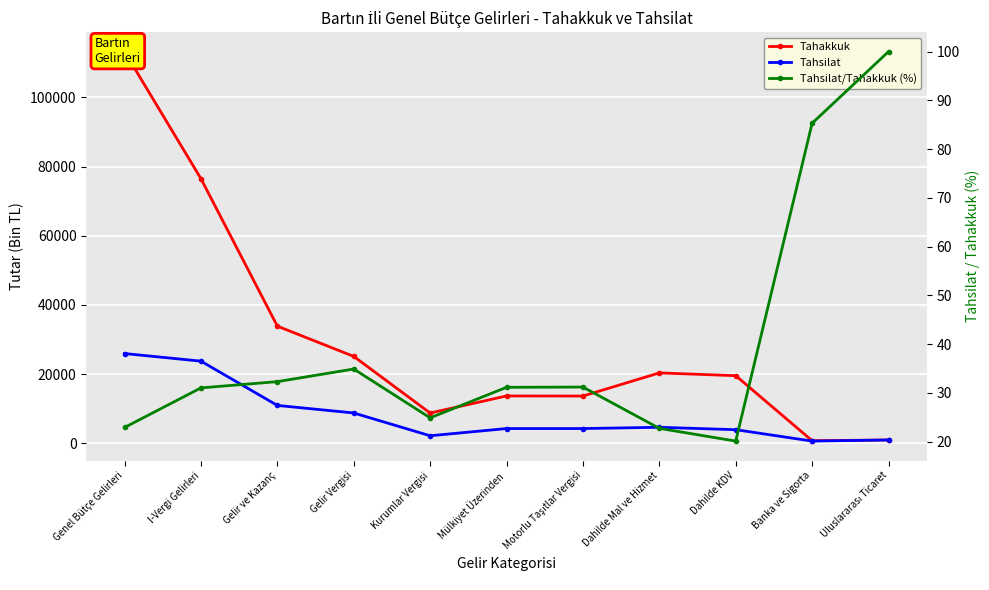

Reading left to right, transcribe all the data shown in this chart.

Tahakkuk: Genel Bütçe Gelirleri=113231.0	I-Vergi Gelirleri=76501.0	Gelir ve Kazanç=33872.0	Gelir Vergisi=25120.0	Kurumlar Vergisi=8752.0	Mülkiyet Üzerinden=13688.0	Motorlu Taşıtlar Vergisi=13660.0	Dahilde Mal ve Hizmet=20350.0	Dahilde KDV=19547.0	Banka ve Sigorta=749.0	Uluslararası Ticaret=961.0
Tahsilat: Genel Bütçe Gelirleri=25948.0	I-Vergi Gelirleri=23749.0	Gelir ve Kazanç=10948.0	Gelir Vergisi=8769.0	Kurumlar Vergisi=2179.0	Mülkiyet Üzerinden=4265.0	Motorlu Taşıtlar Vergisi=4263.0	Dahilde Mal ve Hizmet=4627.0	Dahilde KDV=3934.0	Banka ve Sigorta=639.0	Uluslararası Ticaret=961.0
Tahsilat/Tahakkuk (%): Genel Bütçe Gelirleri=22.9	I-Vergi Gelirleri=31.0	Gelir ve Kazanç=32.3	Gelir Vergisi=34.9	Kurumlar Vergisi=24.9	Mülkiyet Üzerinden=31.2	Motorlu Taşıtlar Vergisi=31.2	Dahilde Mal ve Hizmet=22.7	Dahilde KDV=20.1	Banka ve Sigorta=85.3	Uluslararası Ticaret=100.0